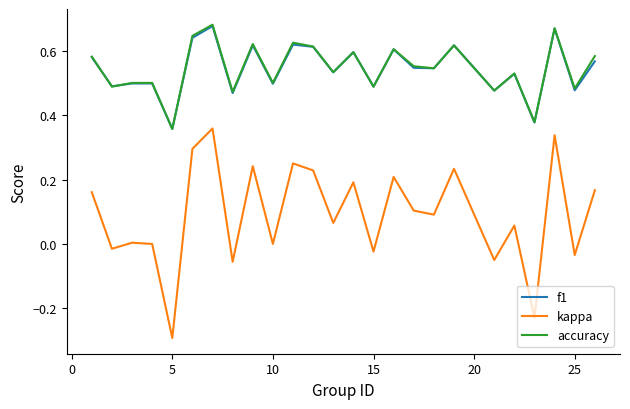

Which series has the largest range (max minus min)?

kappa